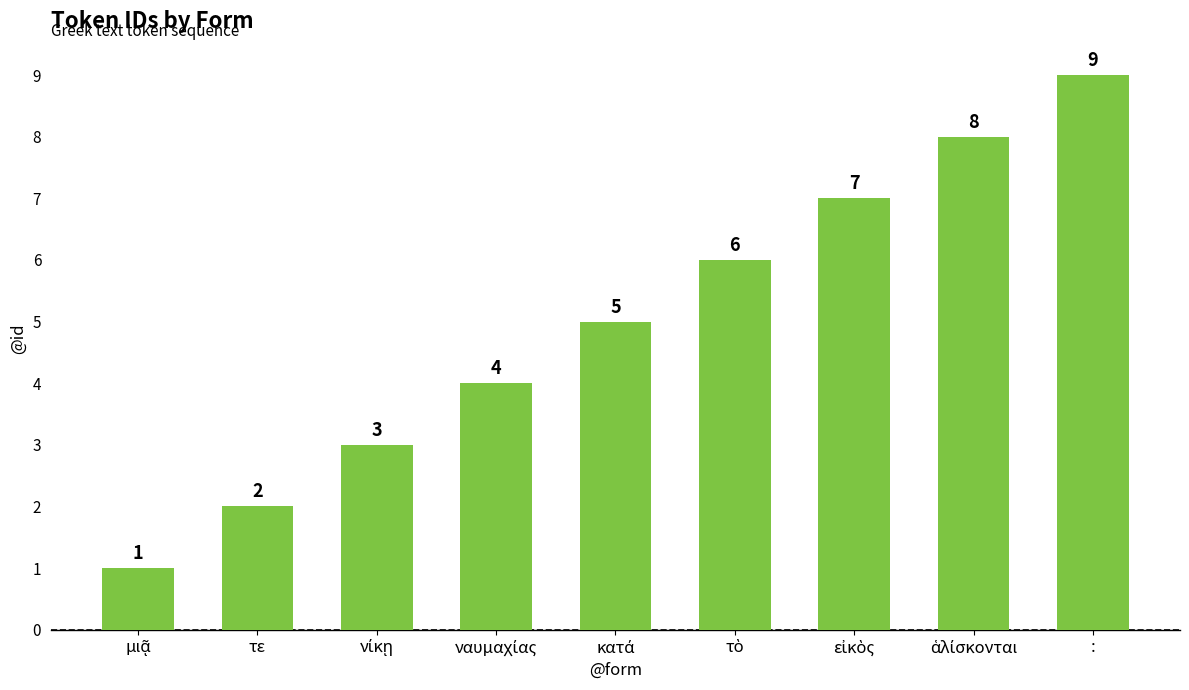

What is the smallest value displayed?

1